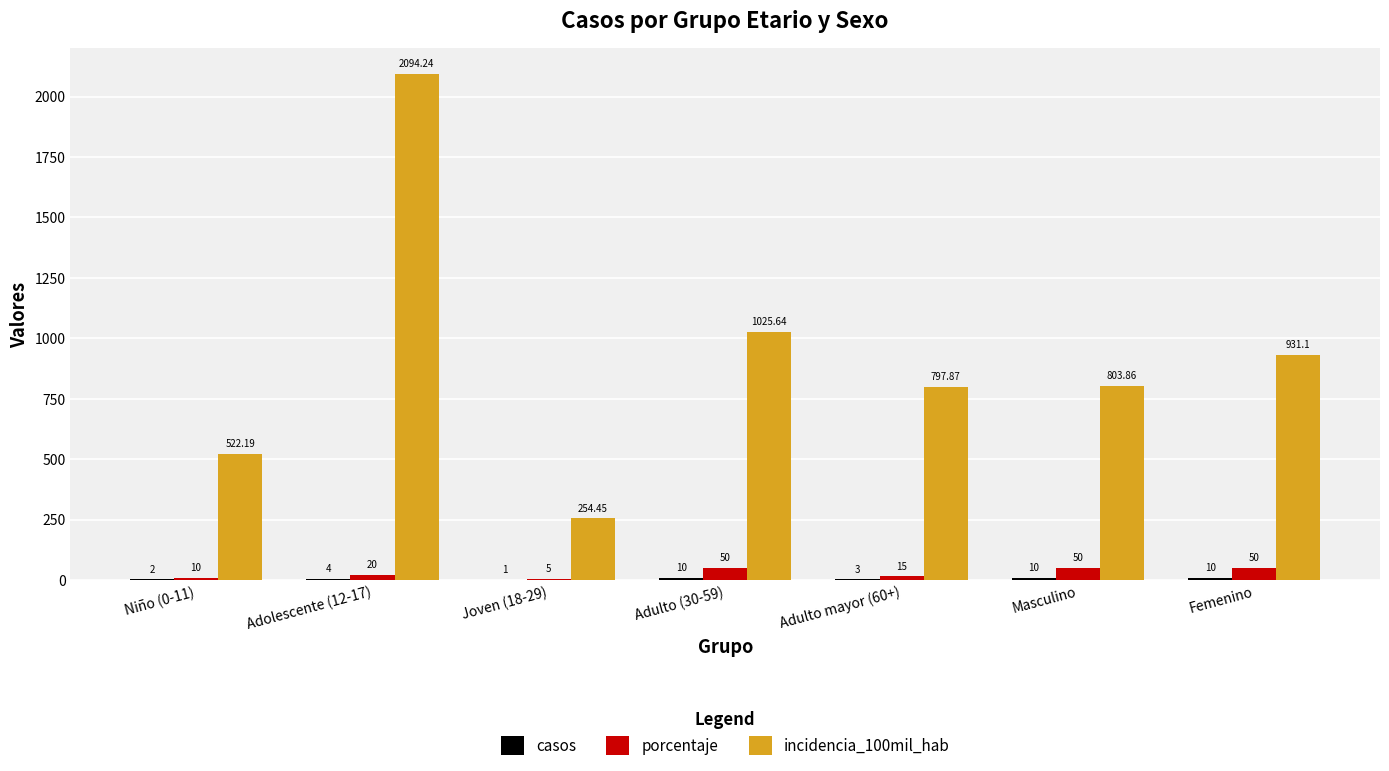

Which series has the largest total across all categories?

incidencia_100mil_hab